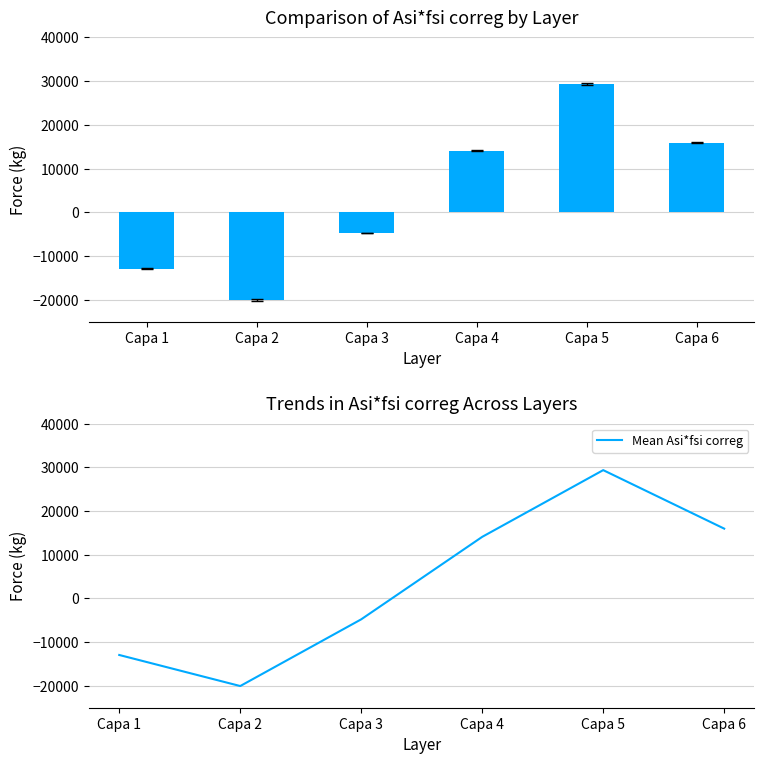

The Mean Asi*fsi correg series shows 14084.8 at Capa 4. True or false?

True